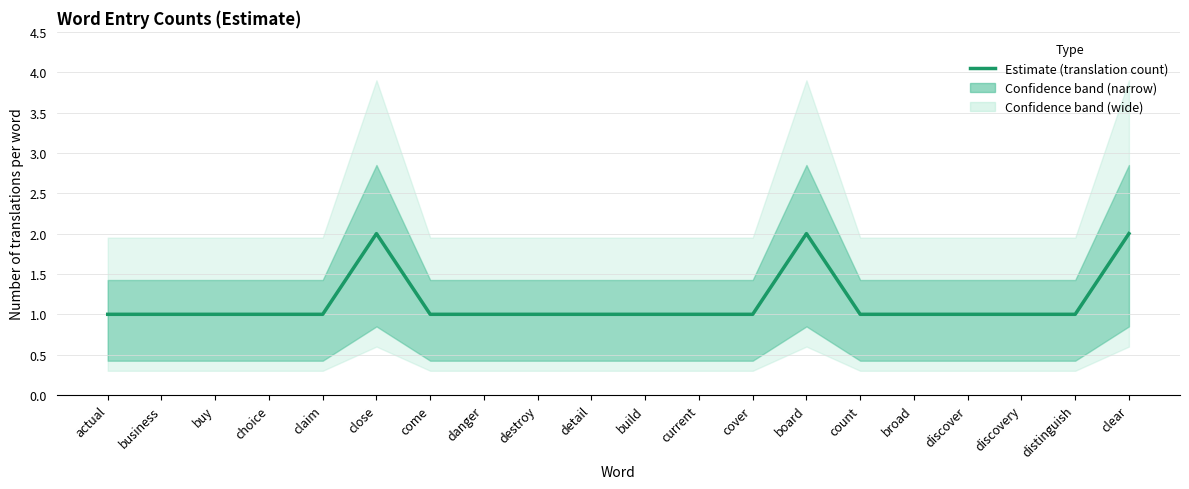

What is the maximum value shown in the chart?

2